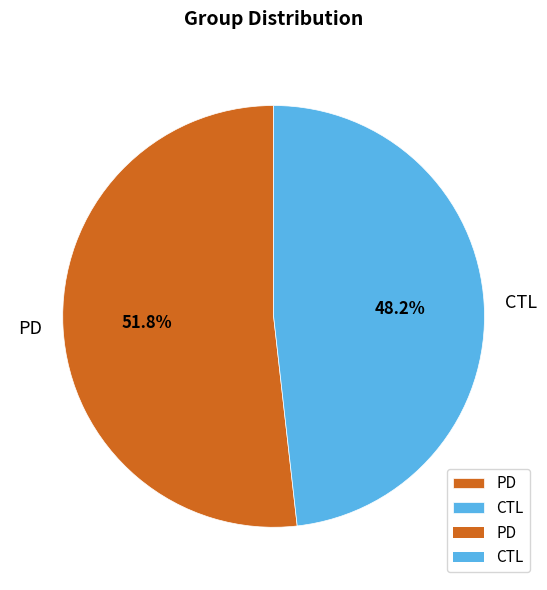

To the nearest percent, what portion does PD represent?

52%